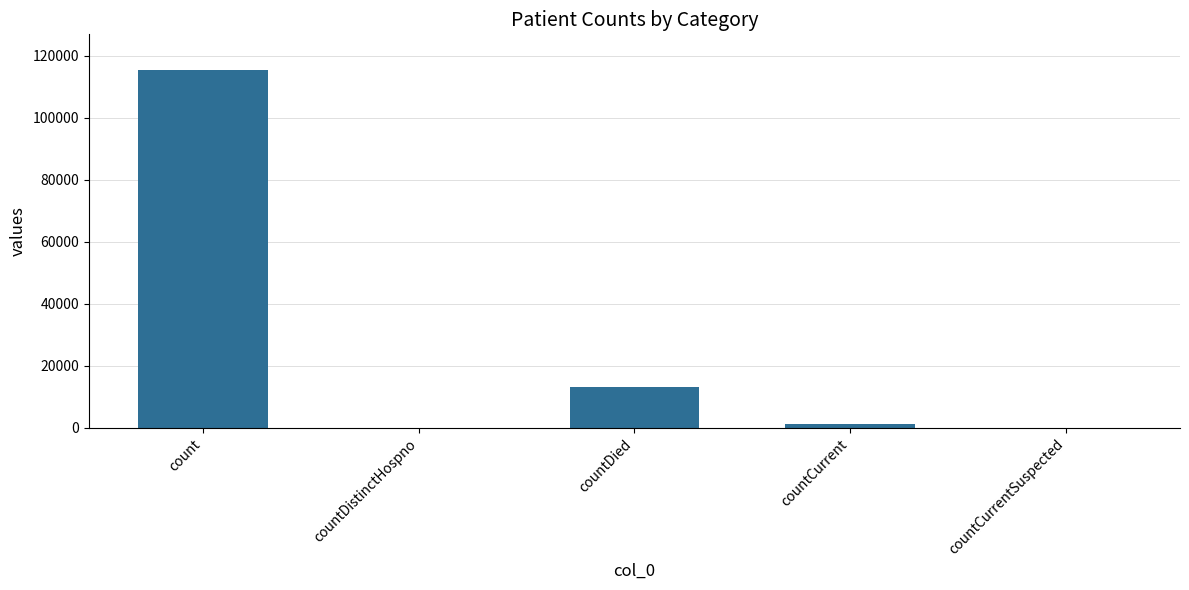

At which label does the data first exceed 1383?

count